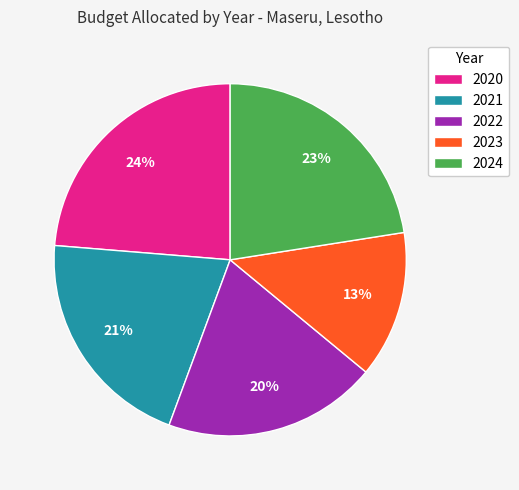

What is the smallest slice in the pie chart?

2023